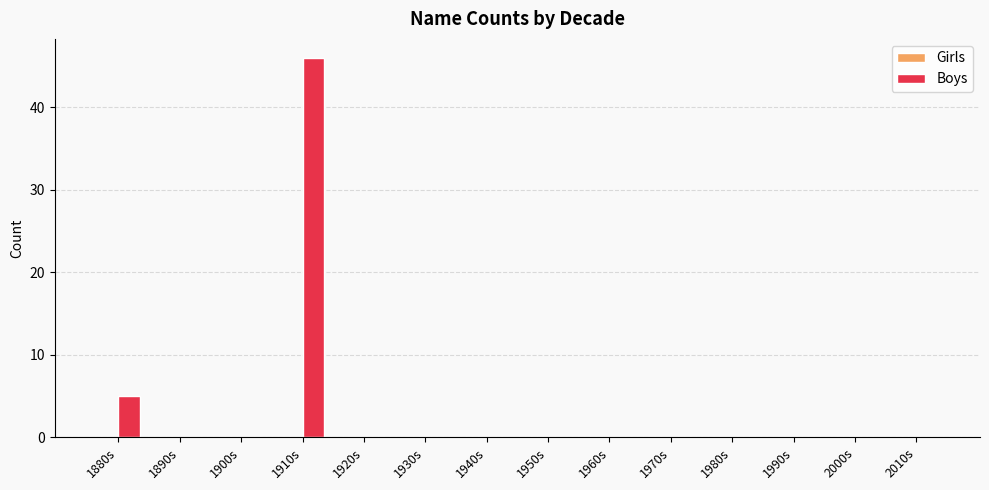

At which category does the chart reach its peak across all series?

1910s